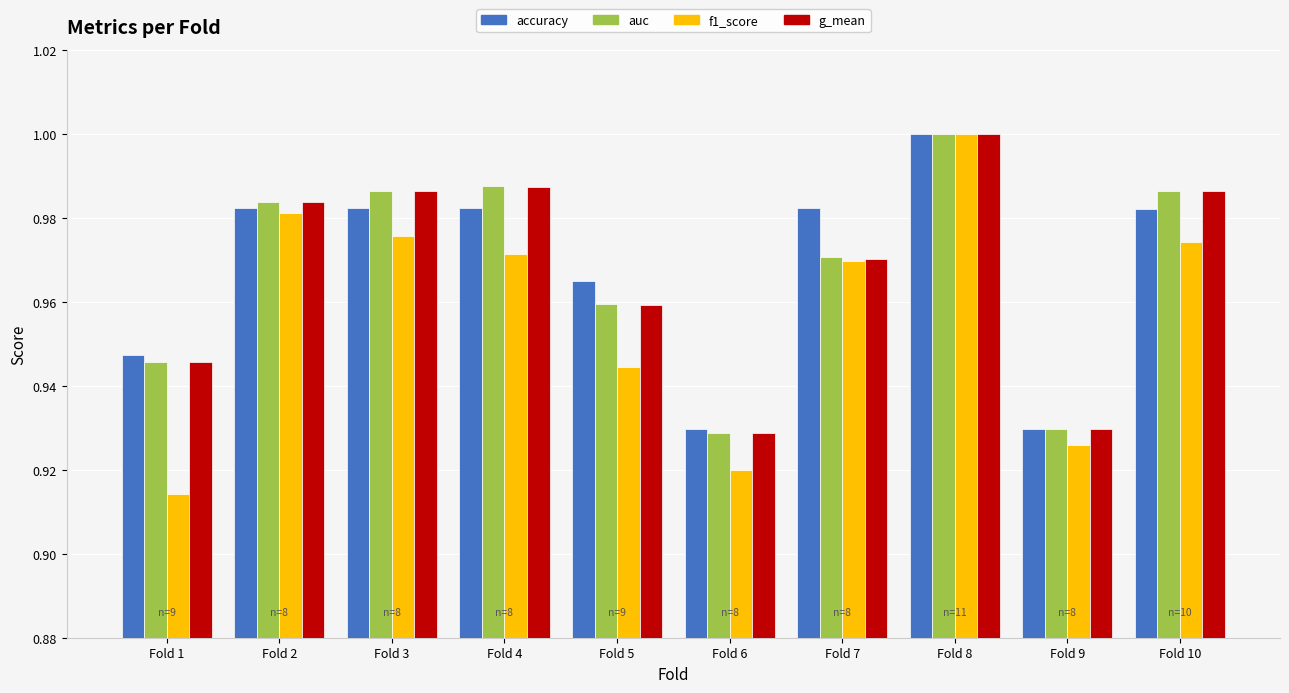

At which category does the chart reach its minimum across all series?

Fold 1